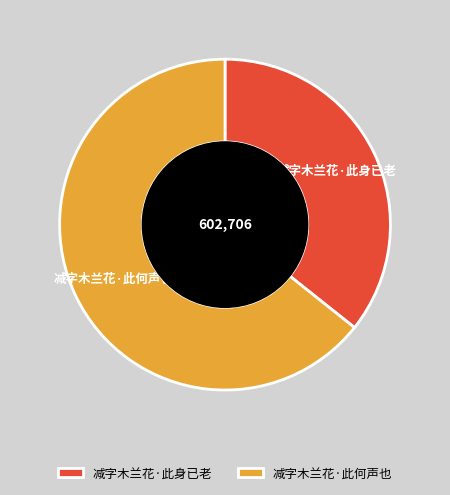

Does any single category account for the majority?

Yes